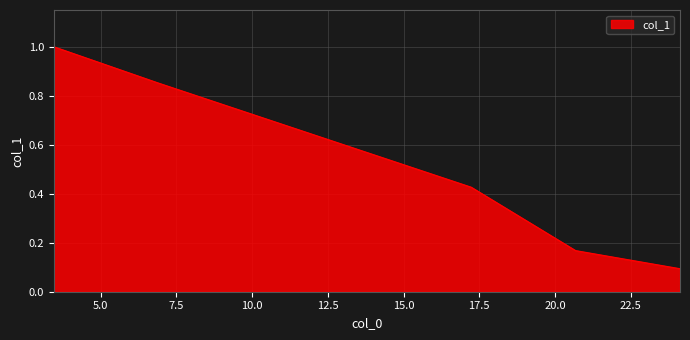

How many lines are shown in the chart?

1